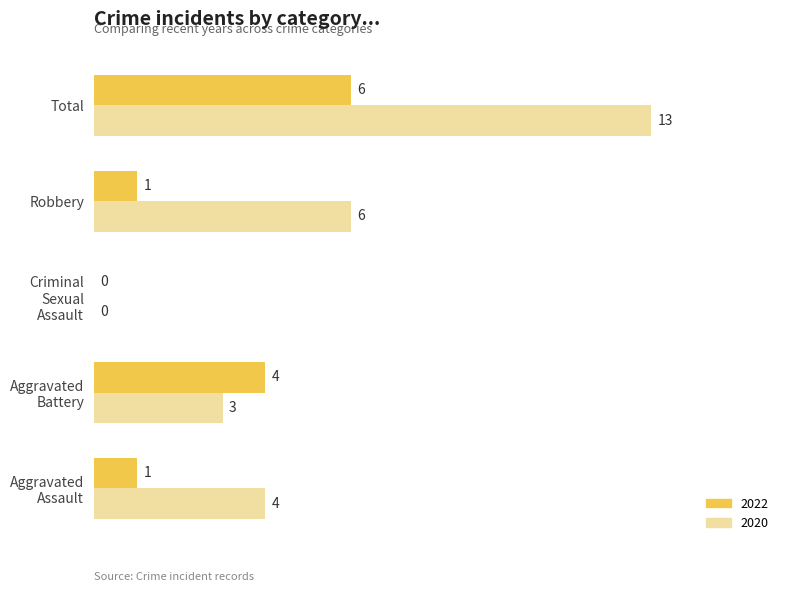

Where is 2020 nearest to the value 6?

Robbery